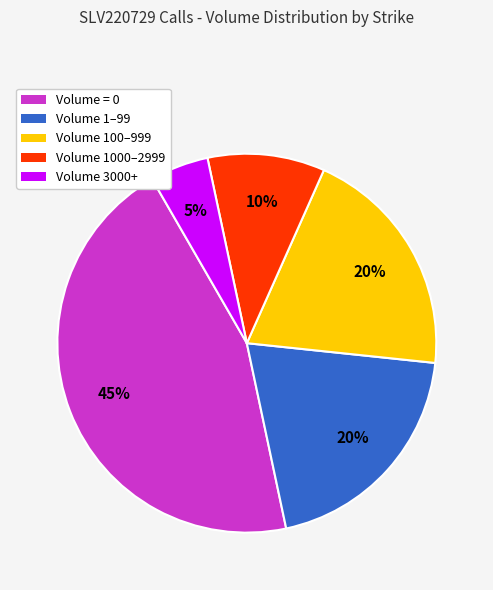

Is there a majority slice in this chart?

No